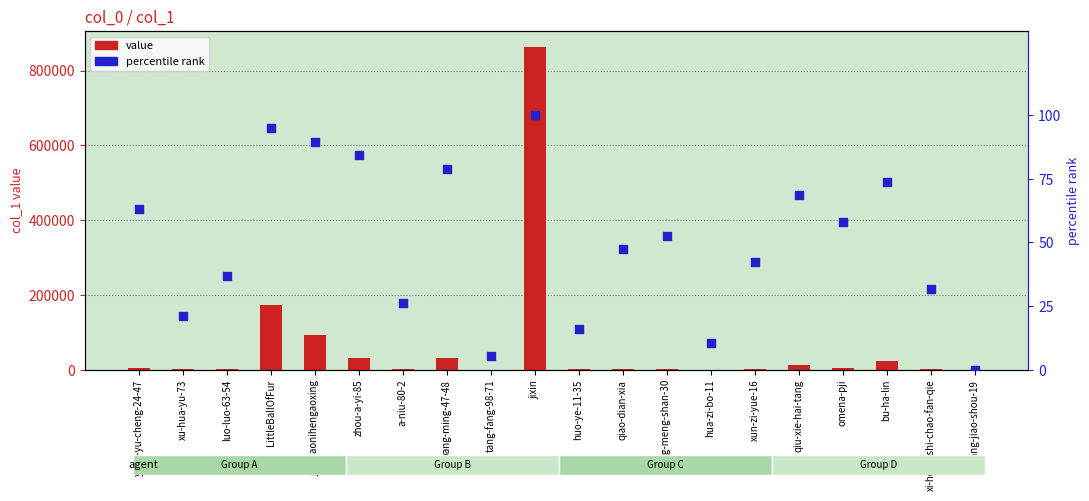

At which category is the sum across all series the highest?

jixin